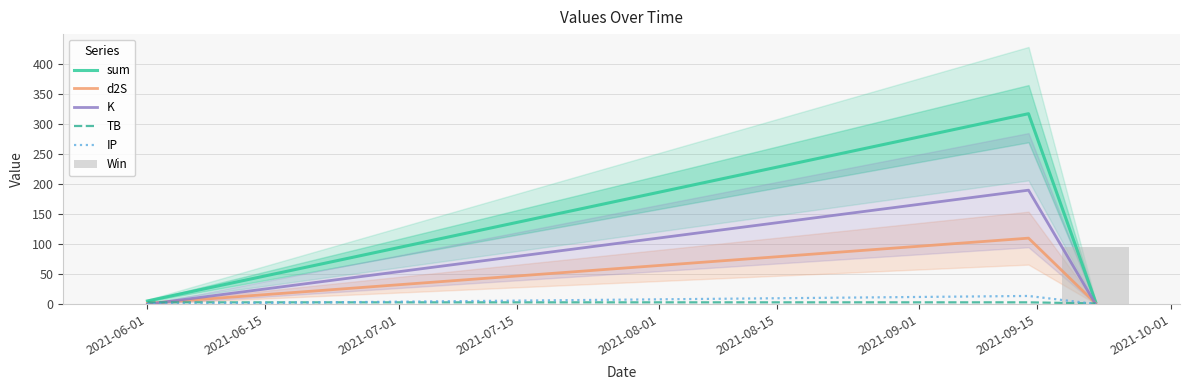

What is the highest value of the sum series?

316.7